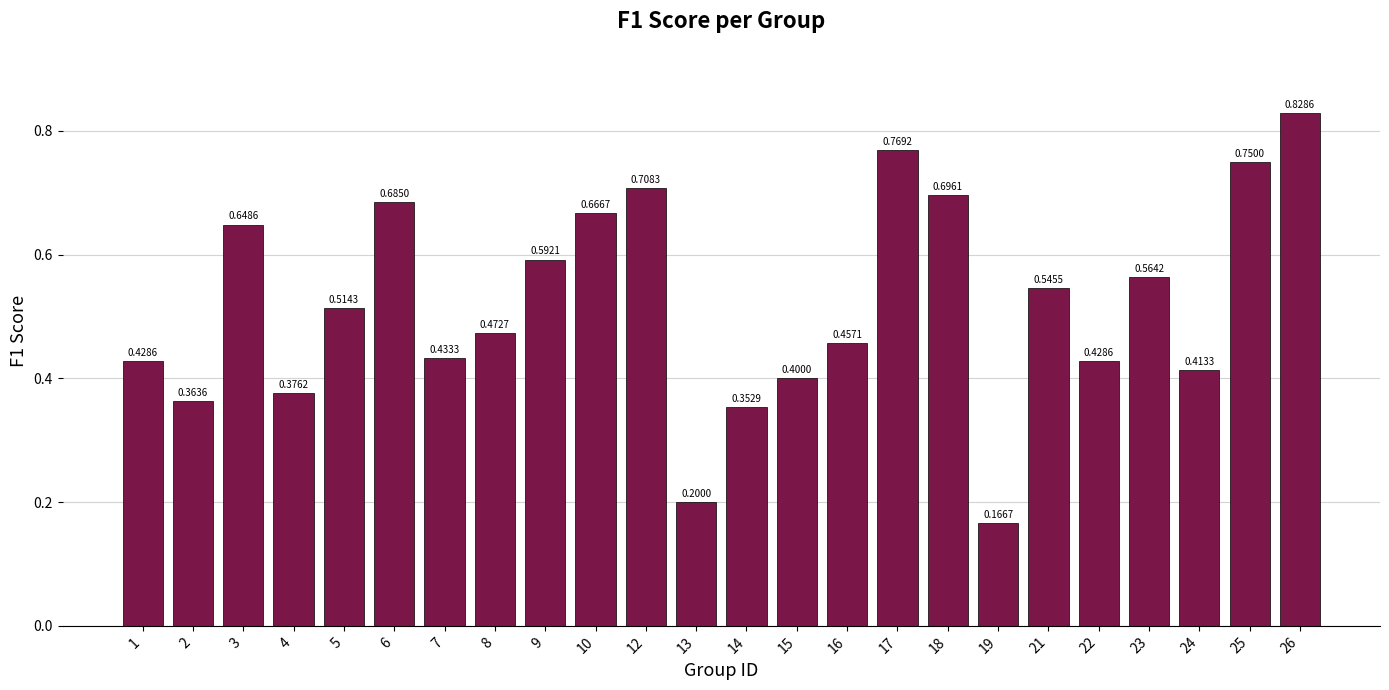

At which category does the chart reach its peak across all series?

26